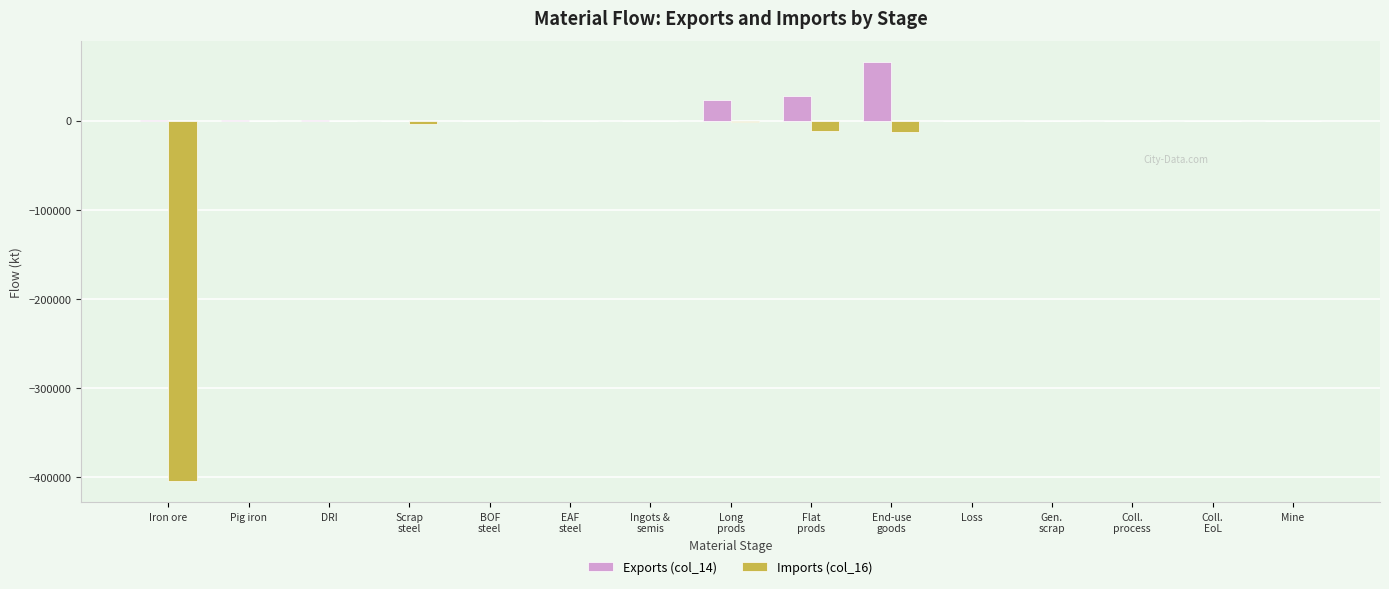

Count the number of data series in this chart.

2